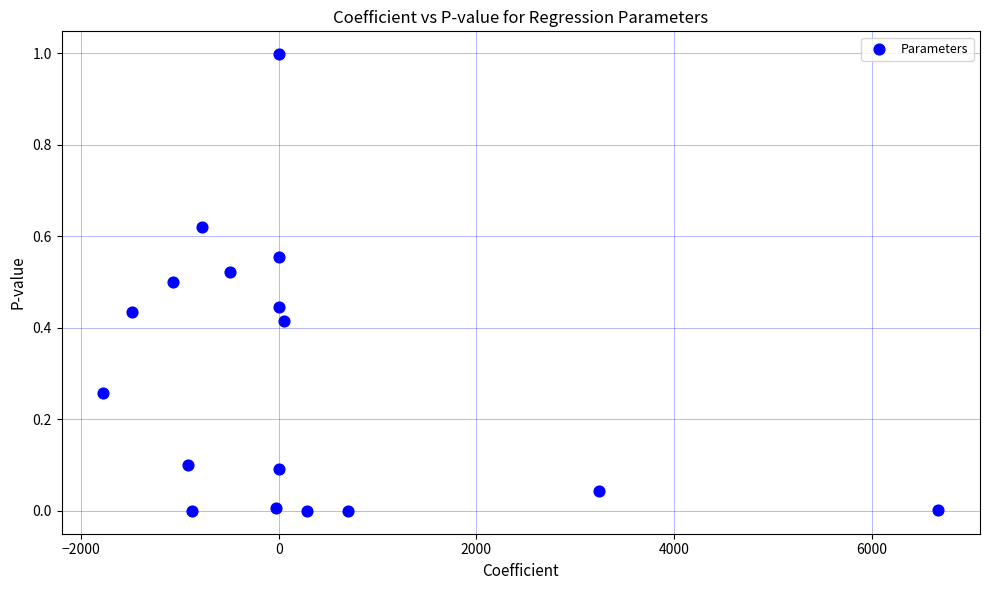

What is the range of X values (max minus min)?

8447.5